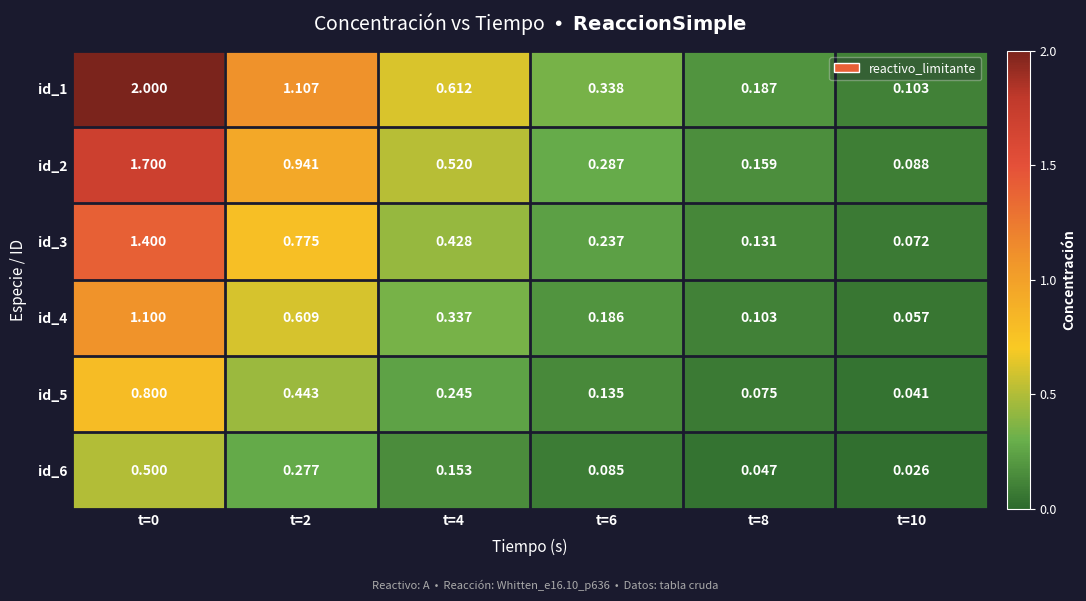

What is the spread (max minus min) of values at t=4?

0.5